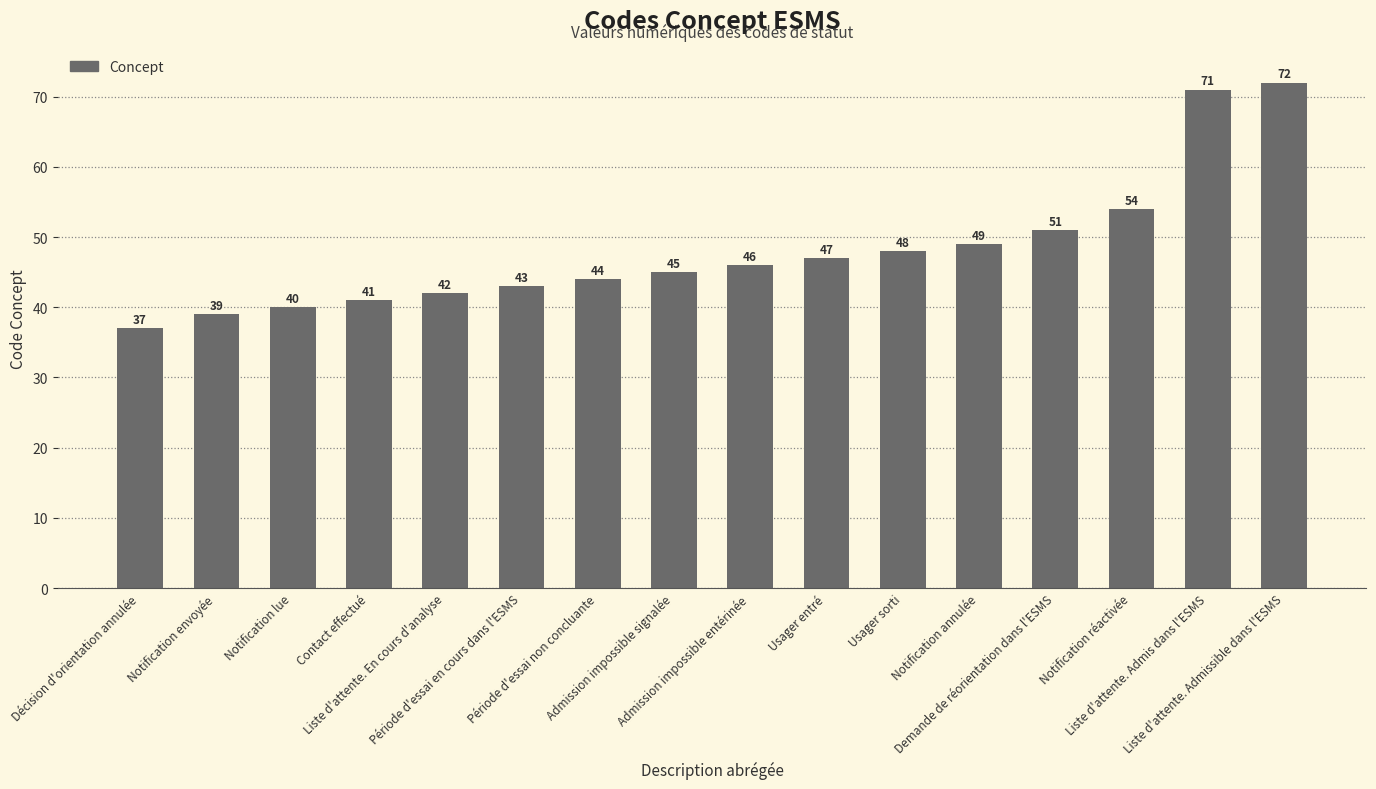

Reading left to right, extract all data points from this chart.

37	39	40	41	42	43	44	45	46	47	48	49	51	54	71	72